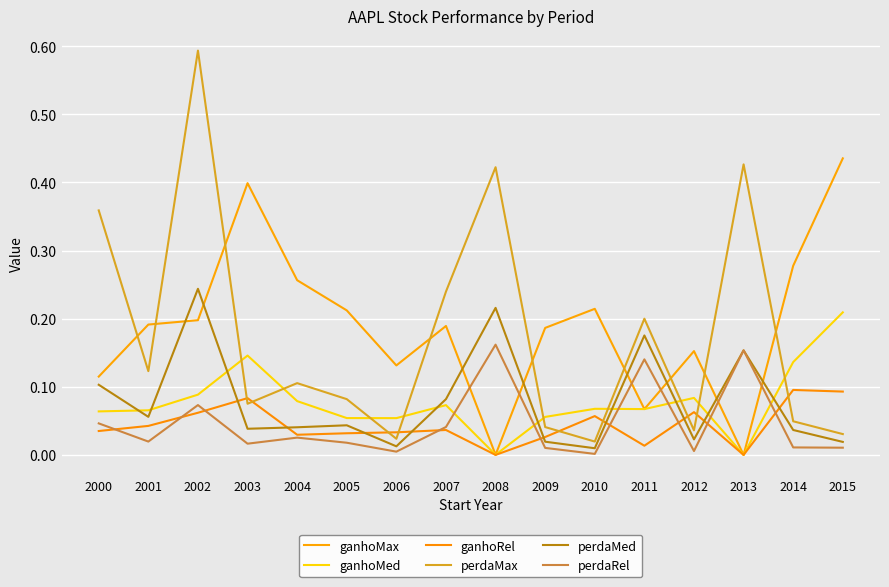

The ganhoRel series shows 0.1 at 2010. True or false?

True